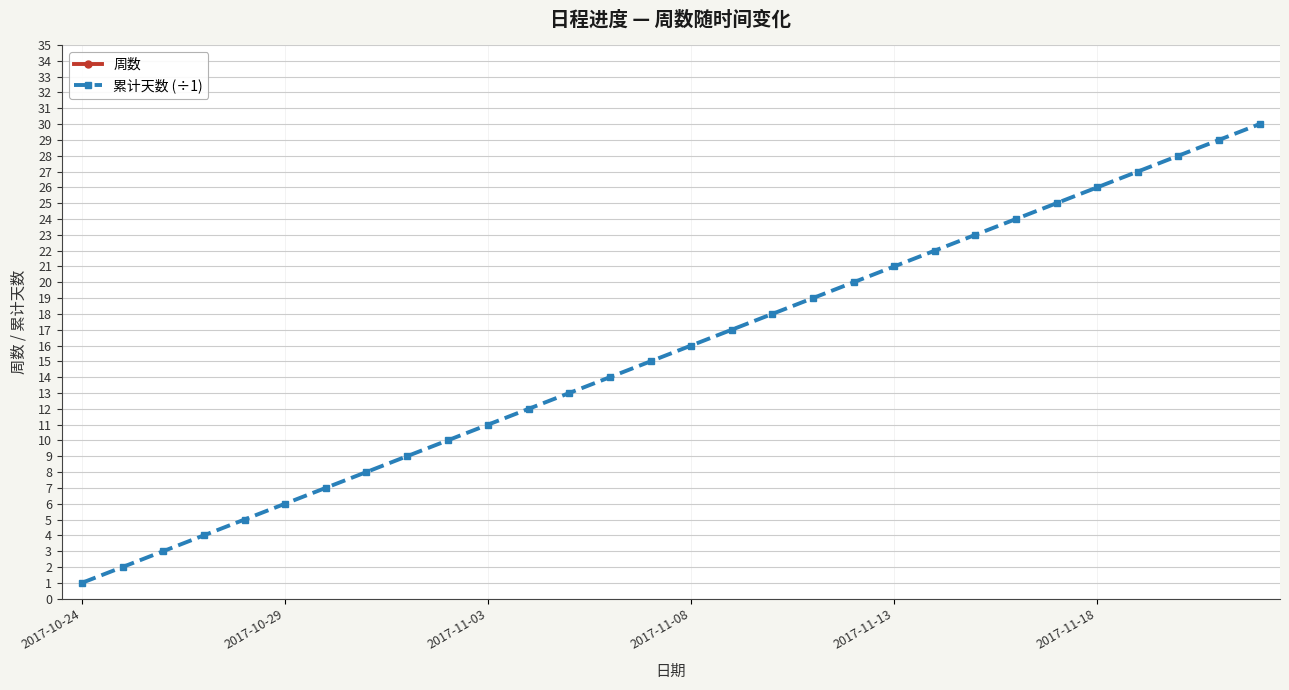

Is this an area chart (filled region under the line)?

No